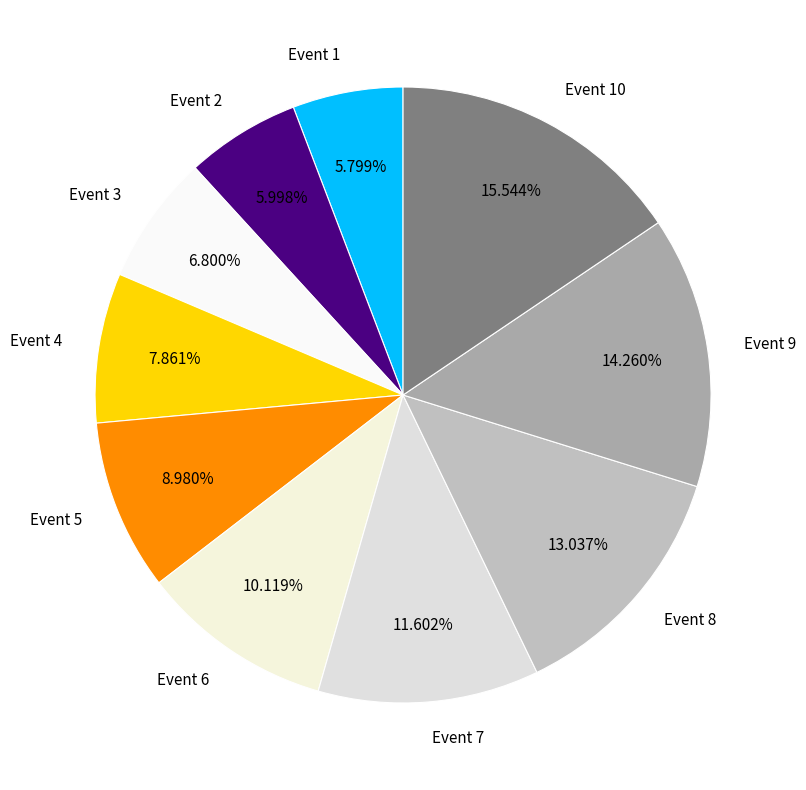

Is the sum of Event 9 and Event 5 greater than half?

No